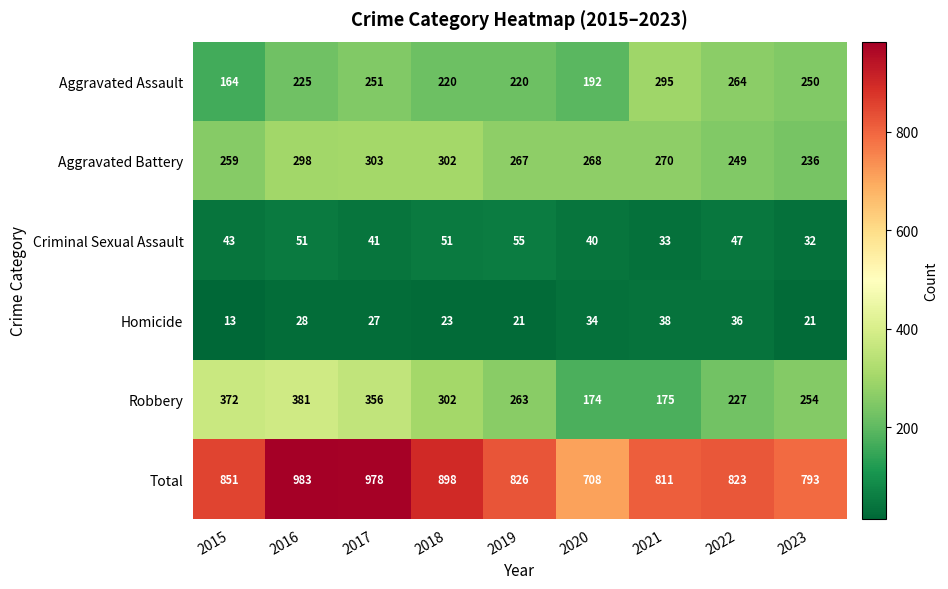

How many data points does each series have?

9